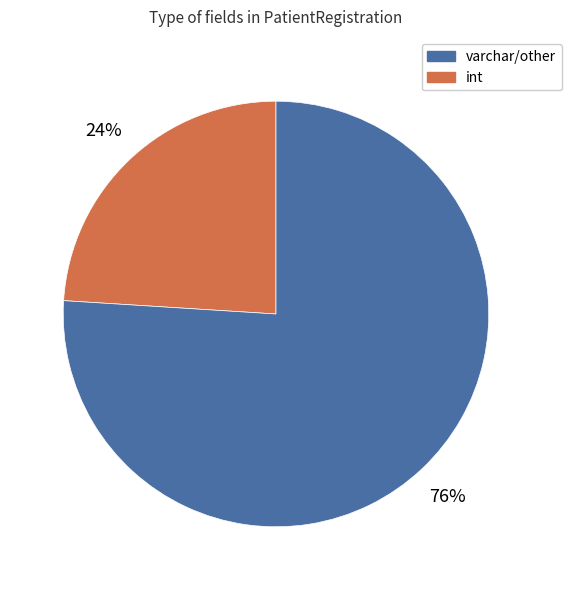

To the nearest percent, what is the average slice percentage?

50%